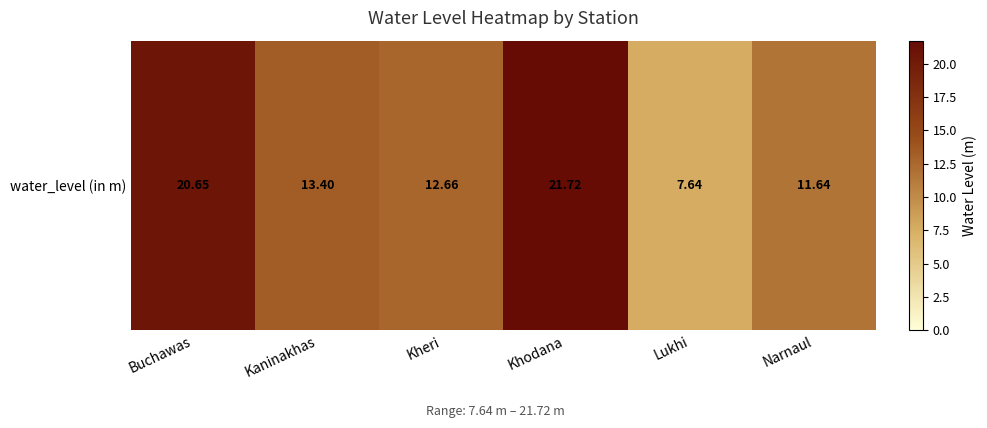

How many data points are less than 13?

3